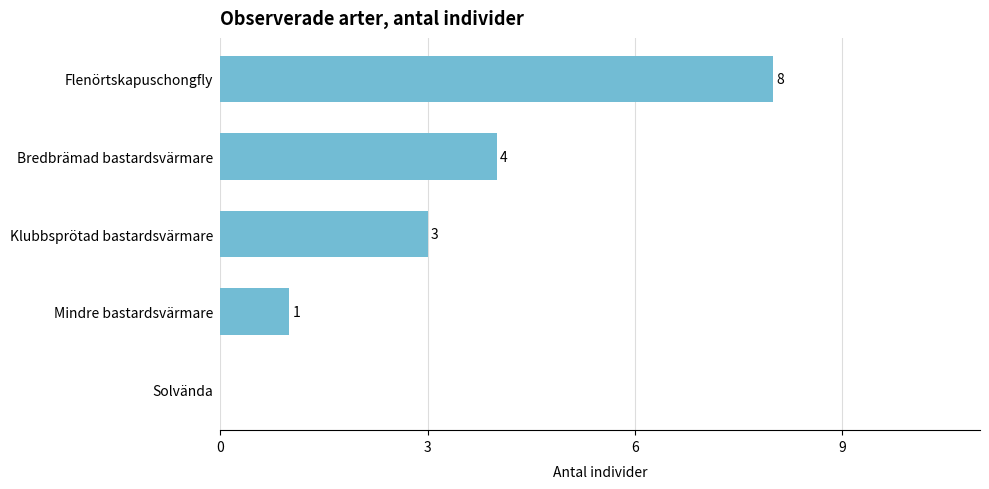

How many series are shown in this chart?

1